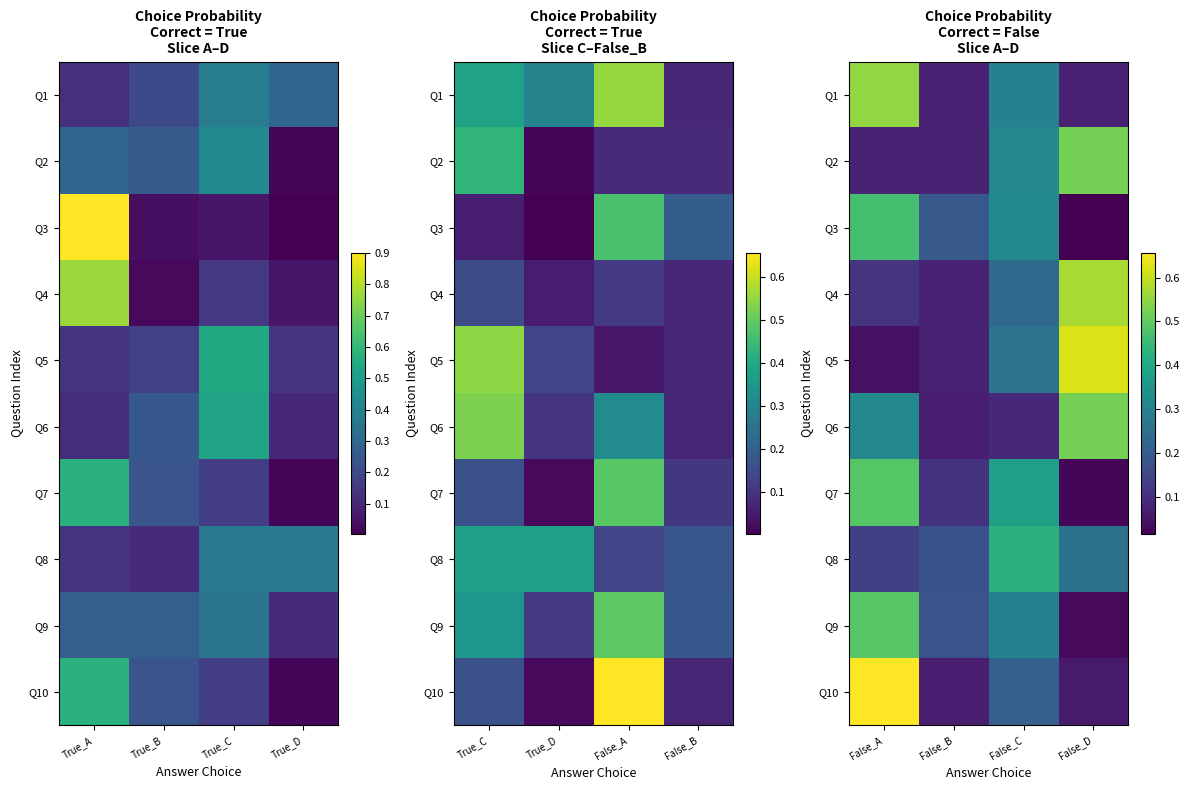

Count the number of data series in this chart.

10